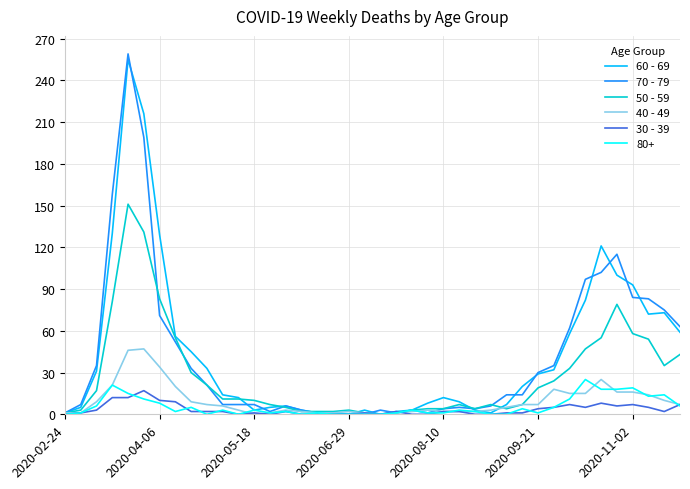

What is the maximum value shown in the chart?

259